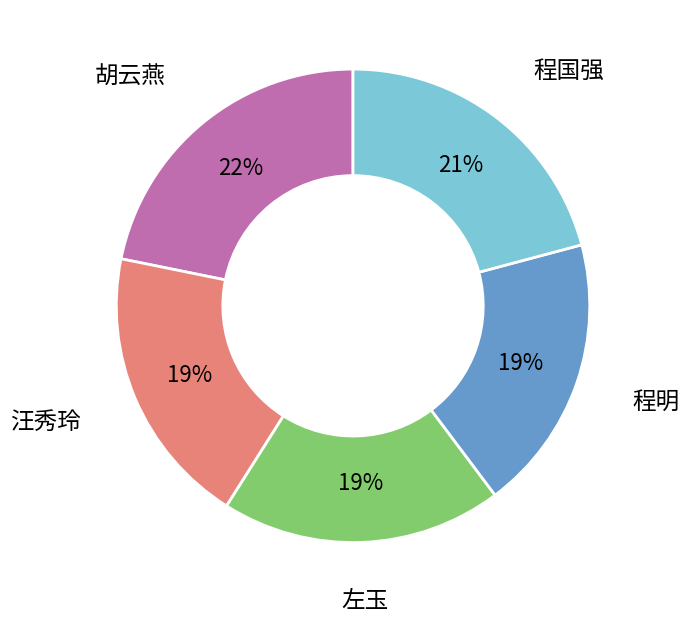

Does any single category account for the majority?

No